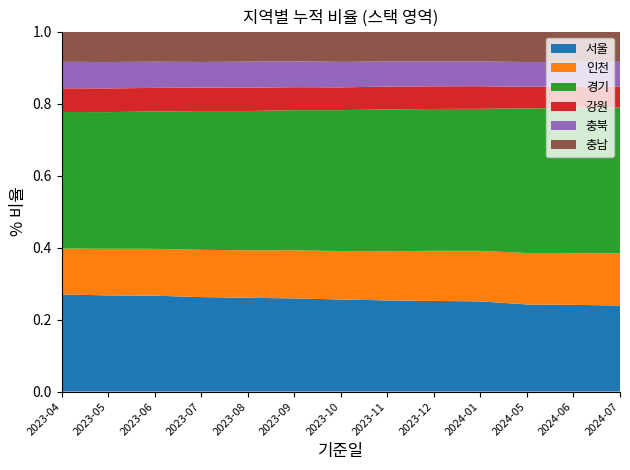

Reading left to right, list all the values displayed in this chart.

서울: 2023-04=62385	2023-05=63807	2023-06=65614	2023-07=66528	2023-08=67351	2023-09=68892	2023-10=70194	2023-11=71591	2023-12=72937	2024-01=72877	2024-05=76551	2024-06=78215	2024-07=79548
인천: 2023-04=29464	2023-05=30905	2023-06=32065	2023-07=33248	2023-08=34094	2023-09=35554	2023-10=36901	2023-11=38551	2023-12=40397	2024-01=40845	2024-05=45136	2024-06=46697	2024-07=48073
경기: 2023-04=87779	2023-05=90624	2023-06=93995	2023-07=97738	2023-08=99925	2023-09=103704	2023-10=107342	2023-11=111466	2023-12=114117	2024-01=114735	2024-05=127098	2024-06=131038	2024-07=134741
강원: 2023-04=15218	2023-05=15728	2023-06=16143	2023-07=16459	2023-08=16723	2023-09=17014	2023-10=17363	2023-11=17927	2023-12=18236	2024-01=18247	2024-05=19003	2024-06=19268	2024-07=19611
충북: 2023-04=16996	2023-05=17511	2023-06=17903	2023-07=18100	2023-08=18739	2023-09=19095	2023-10=19416	2023-11=19713	2023-12=19972	2024-01=20003	2024-05=21710	2024-06=22231	2024-07=22759
충남: 2023-04=19487	2023-05=20225	2023-06=20677	2023-07=21437	2023-08=21656	2023-09=22065	2023-10=23156	2023-11=23558	2023-12=24130	2024-01=24194	2024-05=26851	2024-06=27330	2024-07=27979